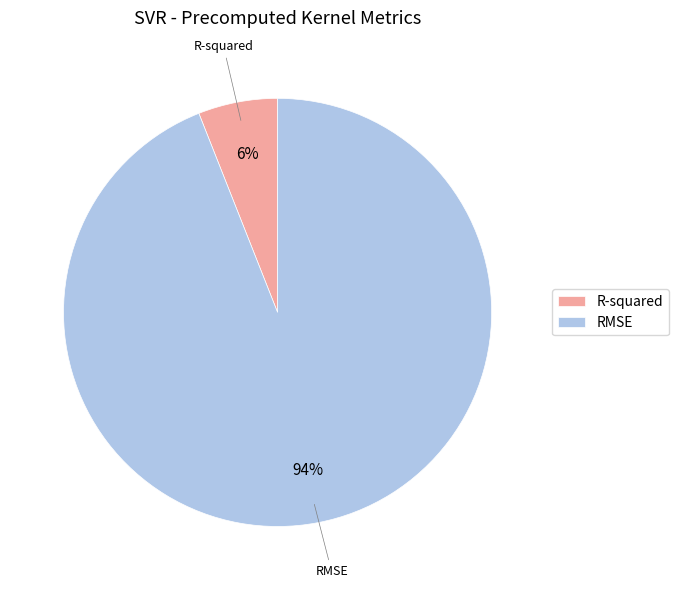

Combined, do R-squared and RMSE account for over 50%?

Yes